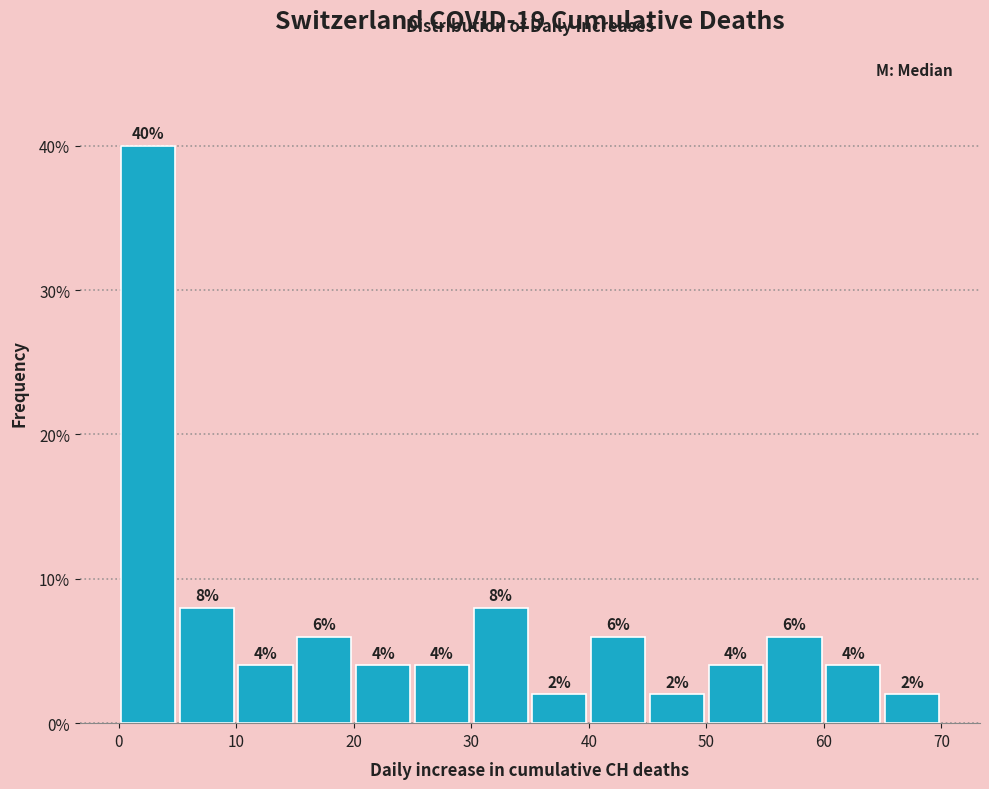

Which range on the x-axis has the tallest bar?

0 to 5